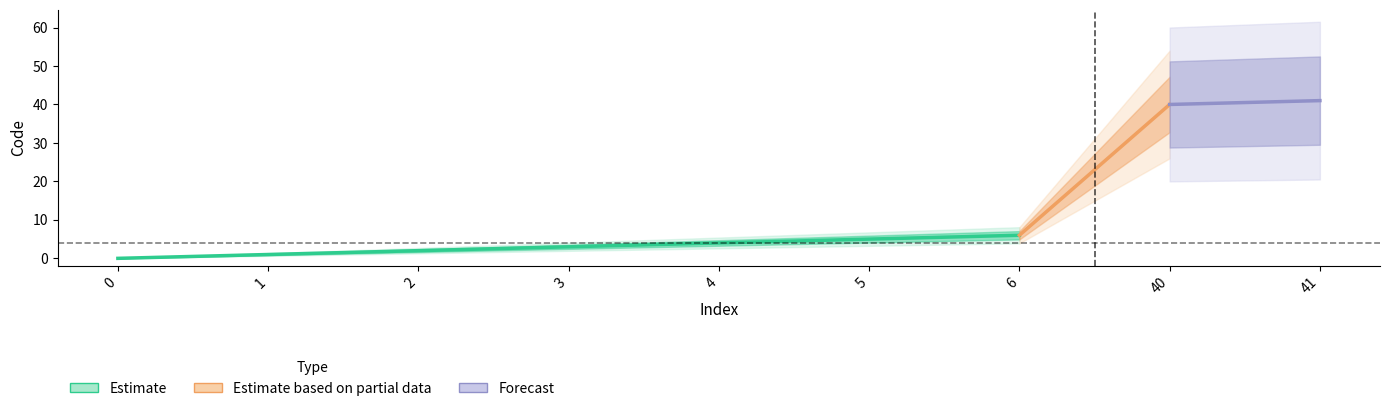

Rank the categories by value from highest to lowest.

41, 40, 6, 5, 4, 3, 2, 1, 0